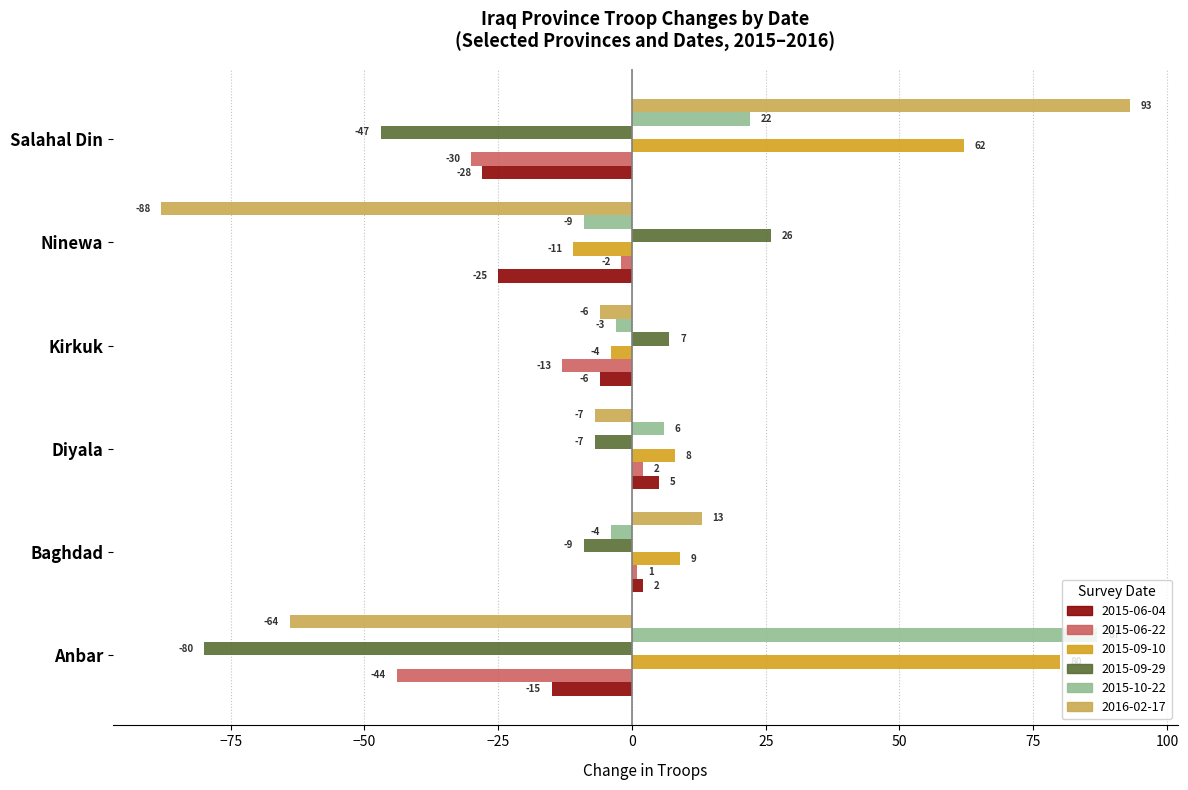

What is the difference between the maximum and second lowest values in the 2015-10-22 series?

91